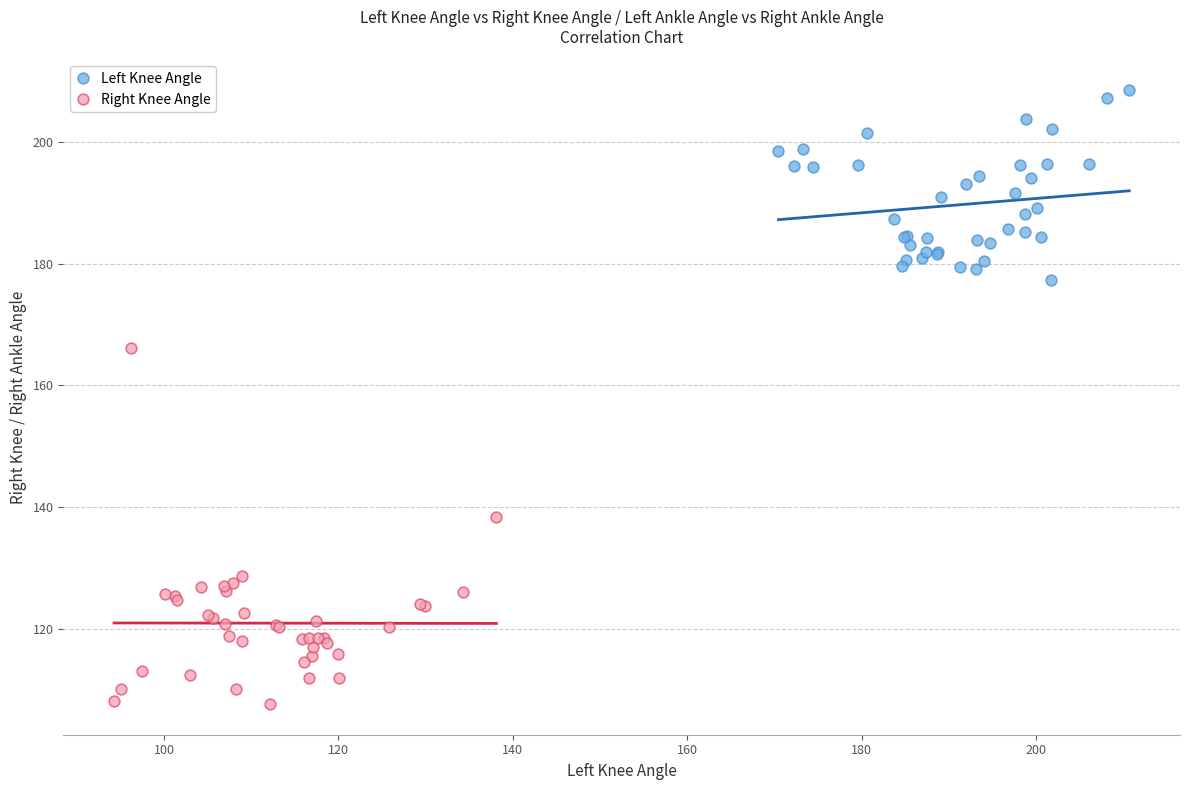

Which series contains the lowest Y value?

Right Knee Angle